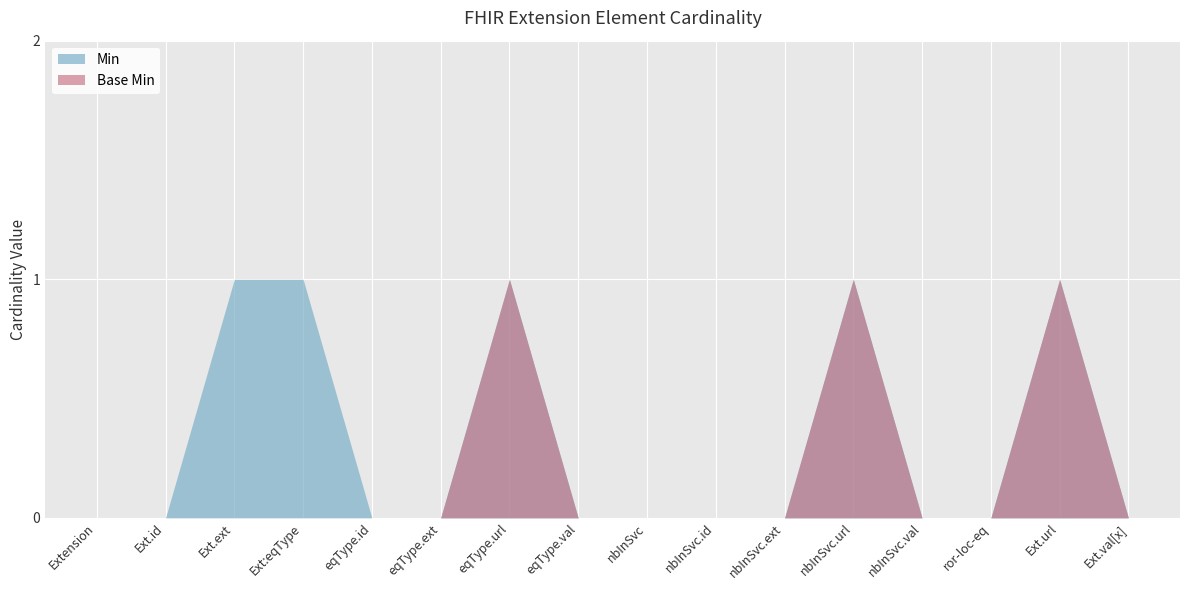

What is the label of the 10th point from the right?

Extension.extension:equipmentType.url